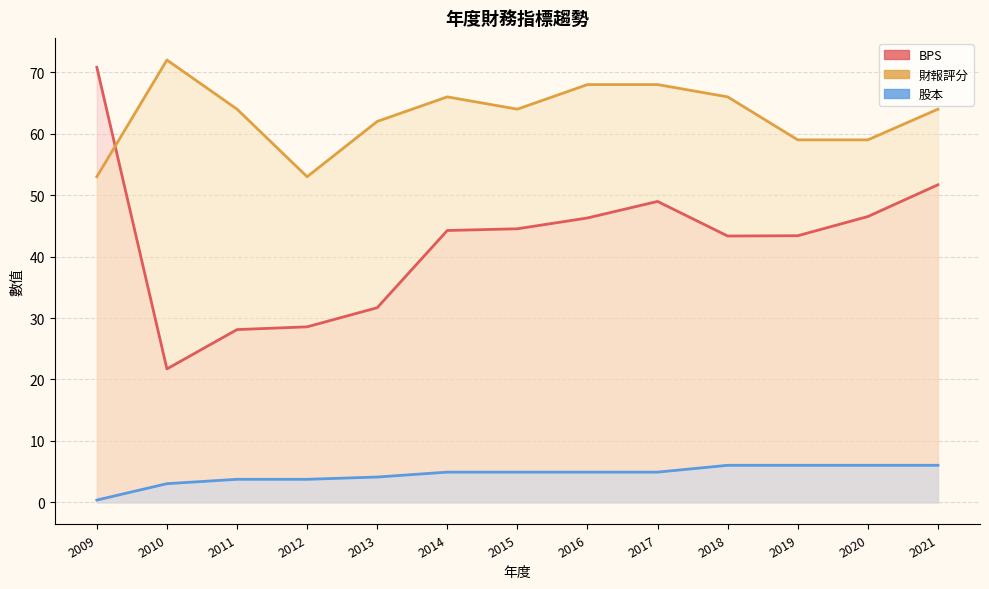

What is the total value across all series at 2010?

96.8